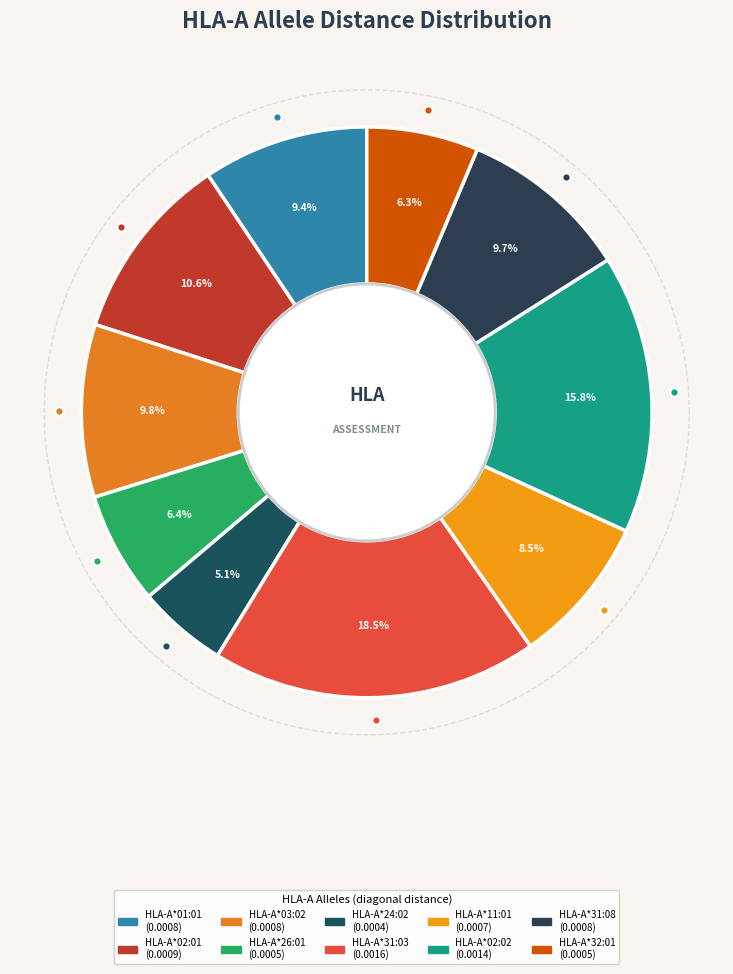

Is HLA-A*31:03 the majority of the pie?

No